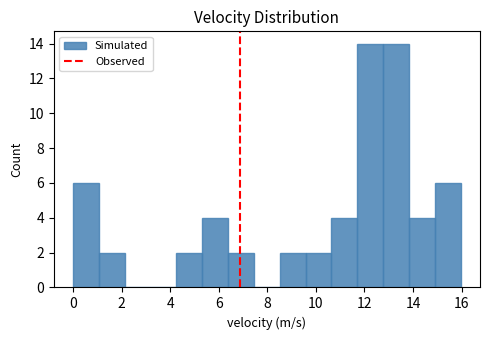

Reading left to right, transcribe this chart: for each bar, give the range it covers on the x-axis and its height. Neither the bar edges nor the heights are printed on the chart, so give them approximately, as read against the axes.

0.0 to 1.0: 6
1.0 to 2.2: 2
2.2 to 3.2: 0
3.2 to 4.2: 0
4.2 to 5.4: 2
5.4 to 6.4: 4
6.4 to 7.4: 2
7.4 to 8.6: 0
8.6 to 9.6: 2
9.6 to 10.6: 2
10.6 to 11.8: 4
11.8 to 12.8: 14
12.8 to 13.8: 14
13.8 to 14.8: 4
14.8 to 16.0: 6